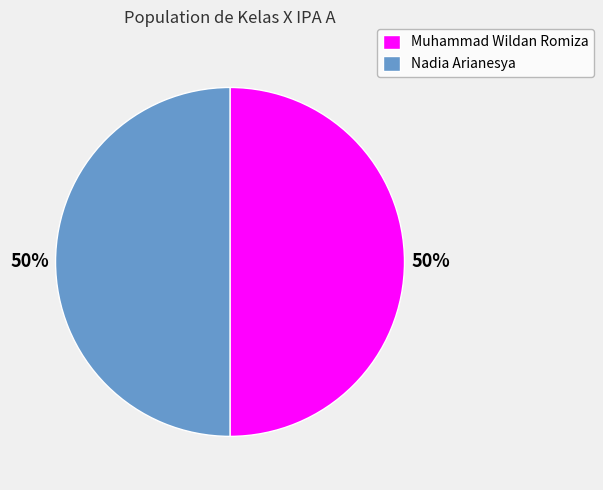

The Nadia Arianesya slice represents 42% of the pie. True or false?

False